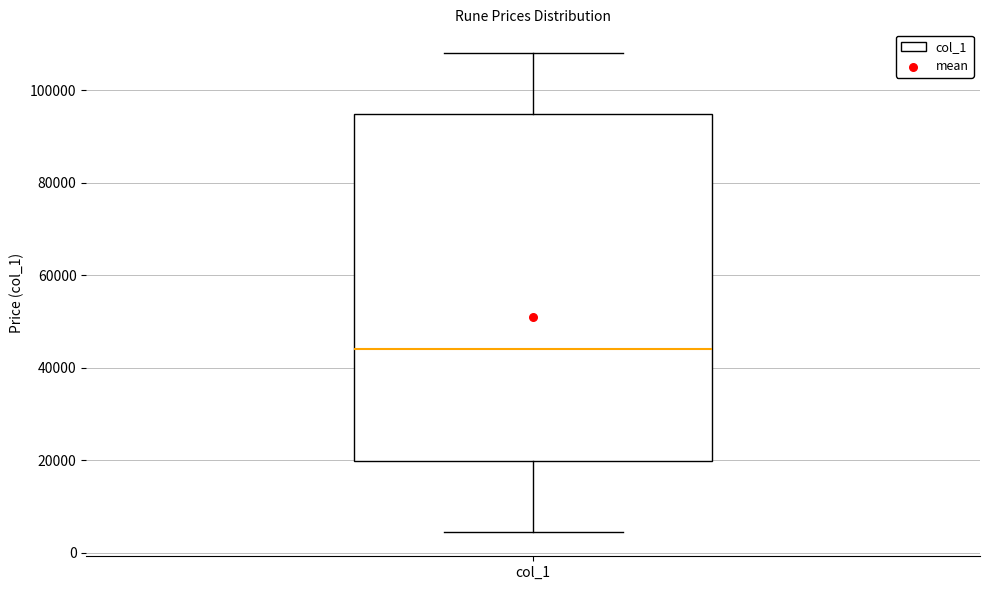

Where is the upper edge of the box for col_1 on the y-axis? The values are not printed on the chart, so give them approximately, as read against the axis.

94000